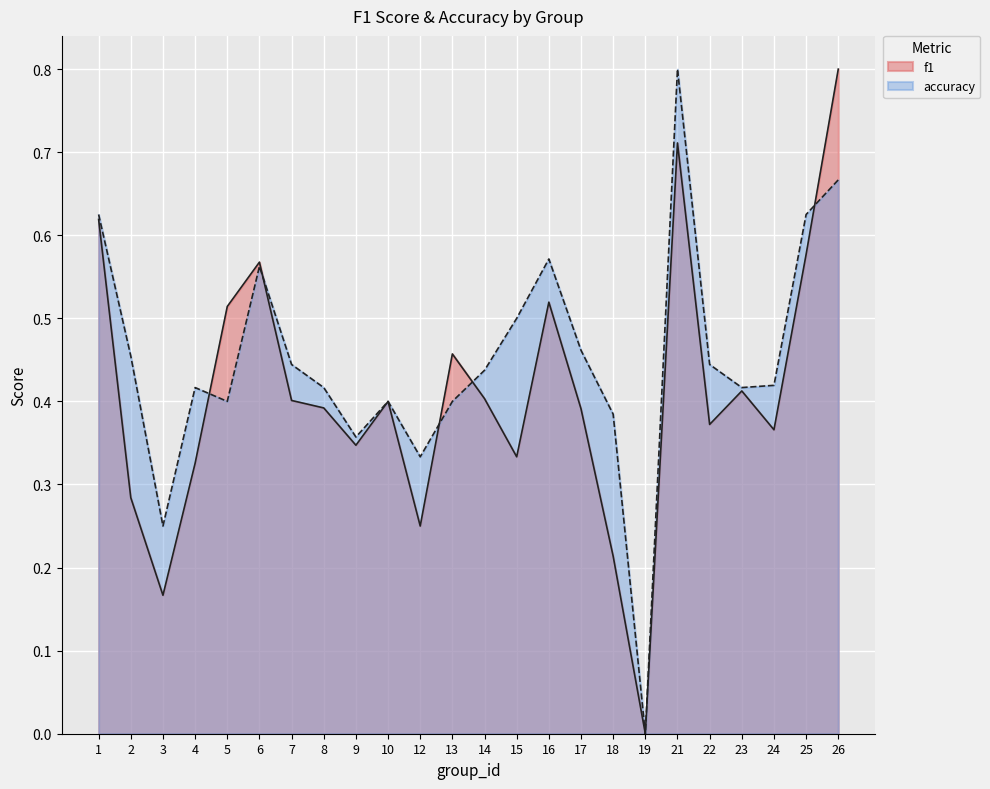

What is the difference between the maximum and minimum values in the accuracy series?

0.8